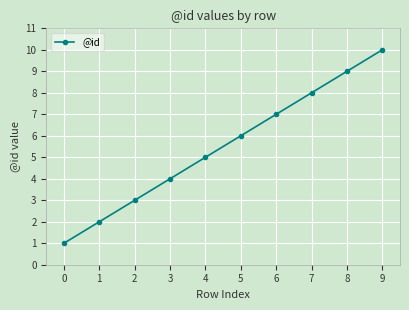

Is it true that the value at 3 is 1?

False